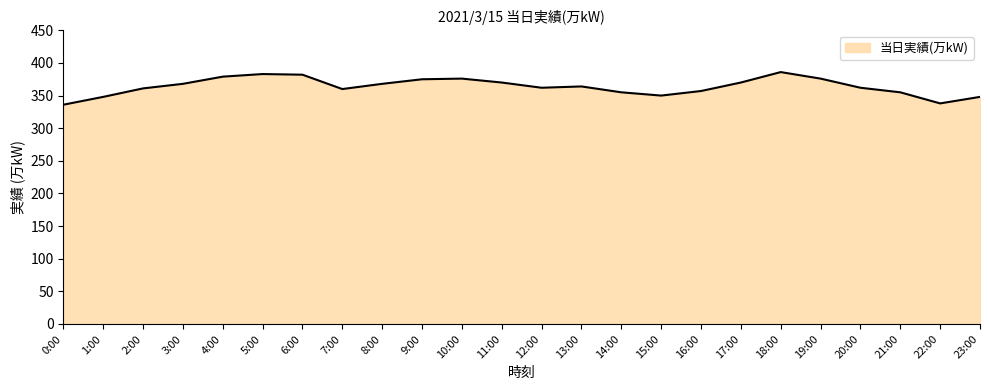

What is the maximum value shown in the chart?

386